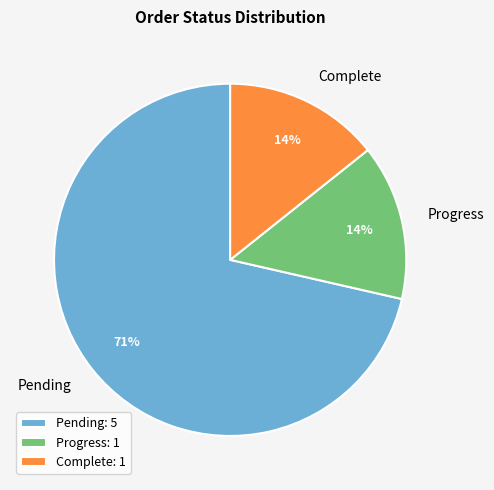

Is Progress the majority of the pie?

No